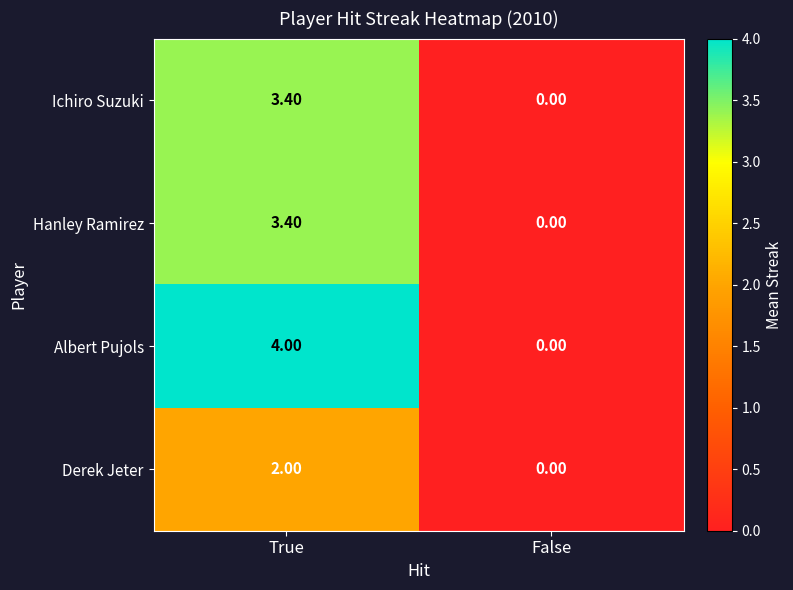

Which label corresponds to the smallest value in the chart?

False